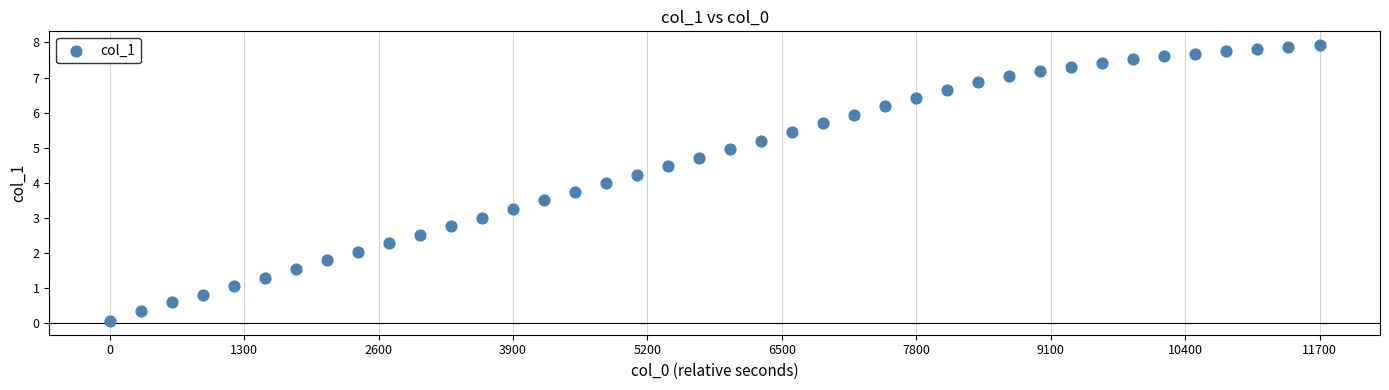

What is the range of Y values (max minus min)?

7.9